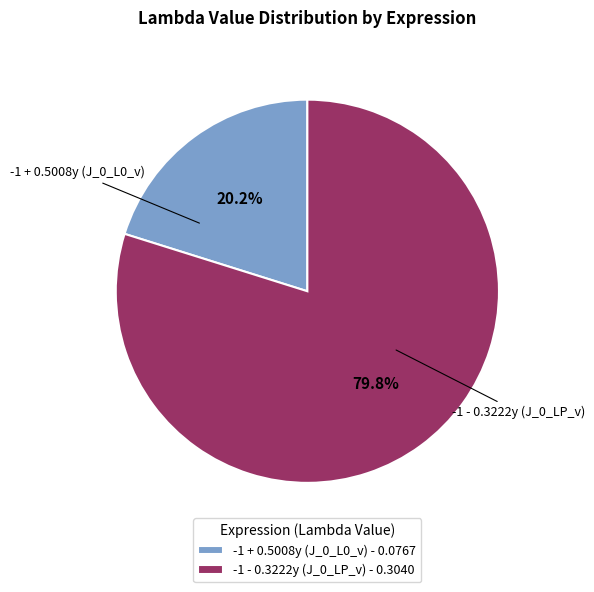

Which category has the biggest portion of the pie?

-1 - 0.3222y (J_0_LP_v) - 0.3040